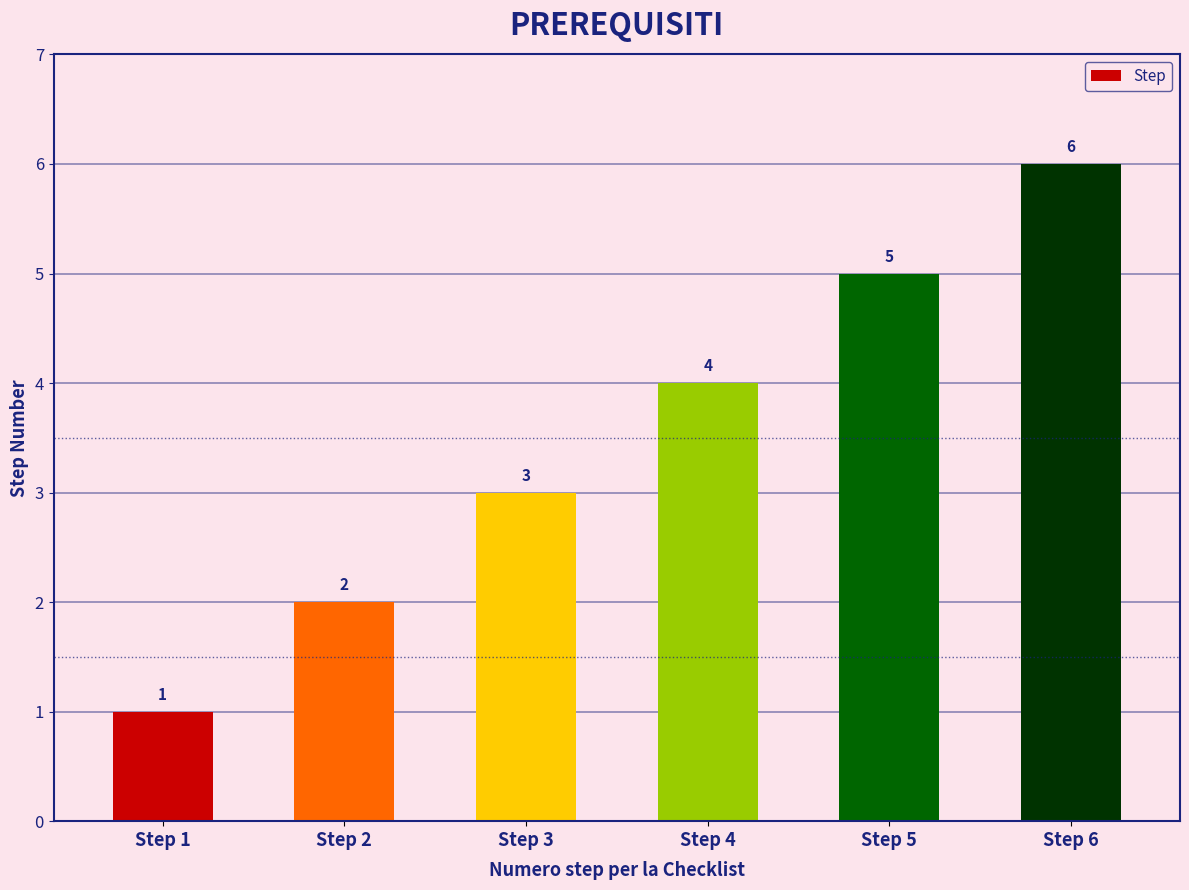

What is the difference between the maximum and minimum values?

5